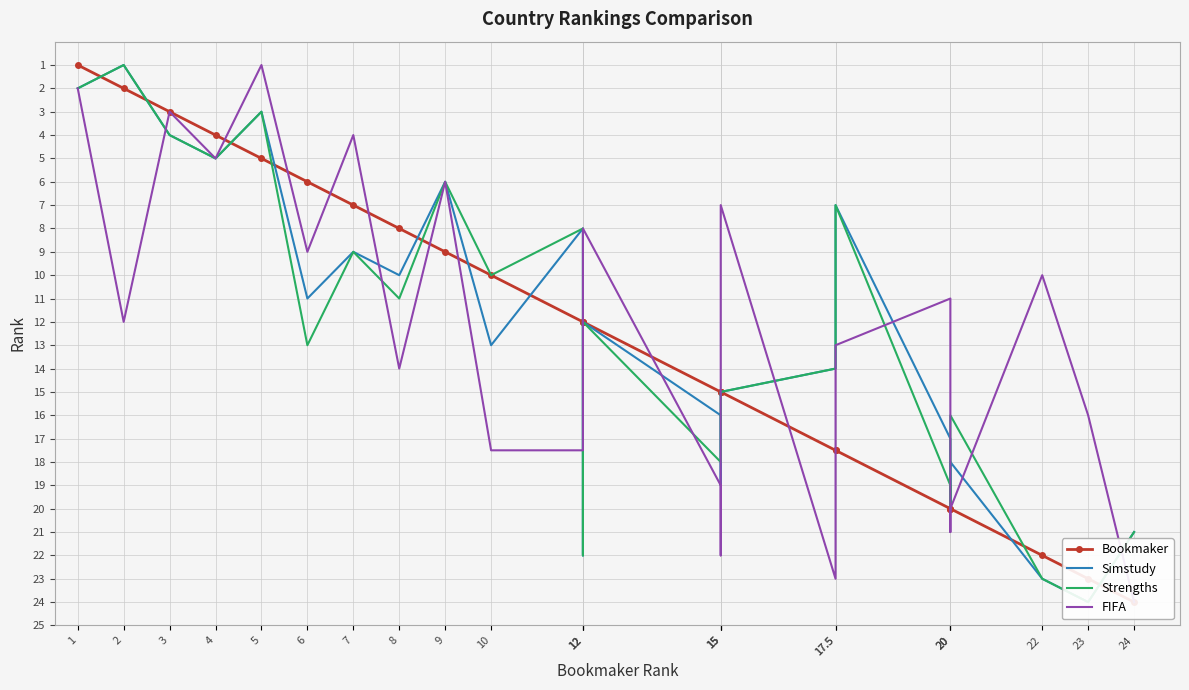

List the series in order of their peak value, lowest first.

Bookmaker, Simstudy, Strengths, FIFA